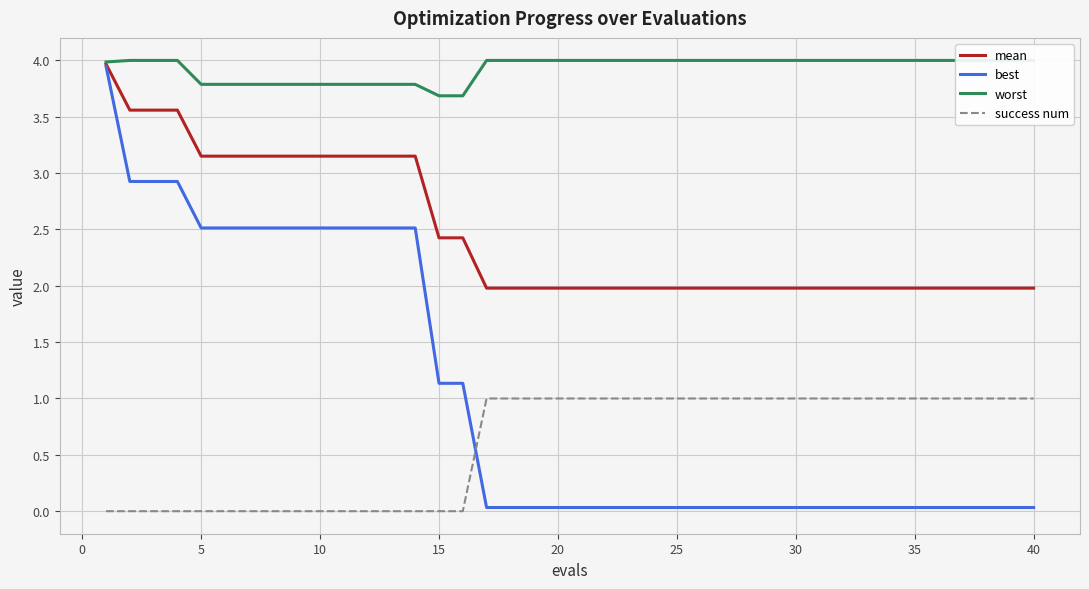

True or false: success num and worst cross at least once.

False